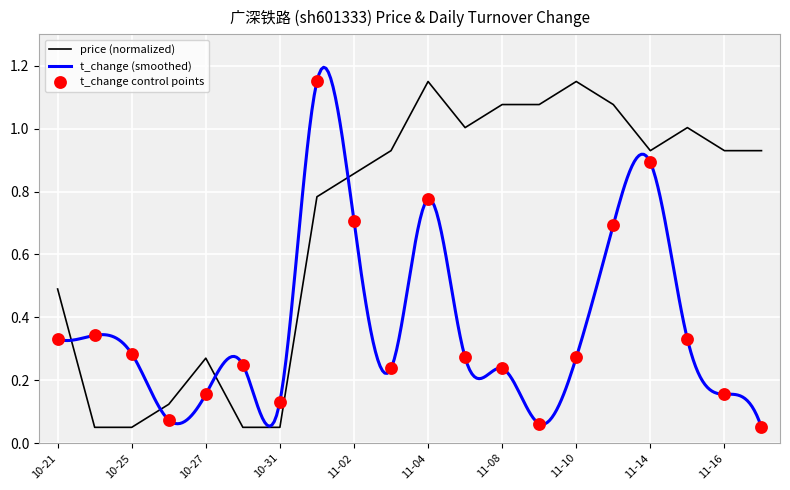

What are all the series names shown in the legend?

price, t_change